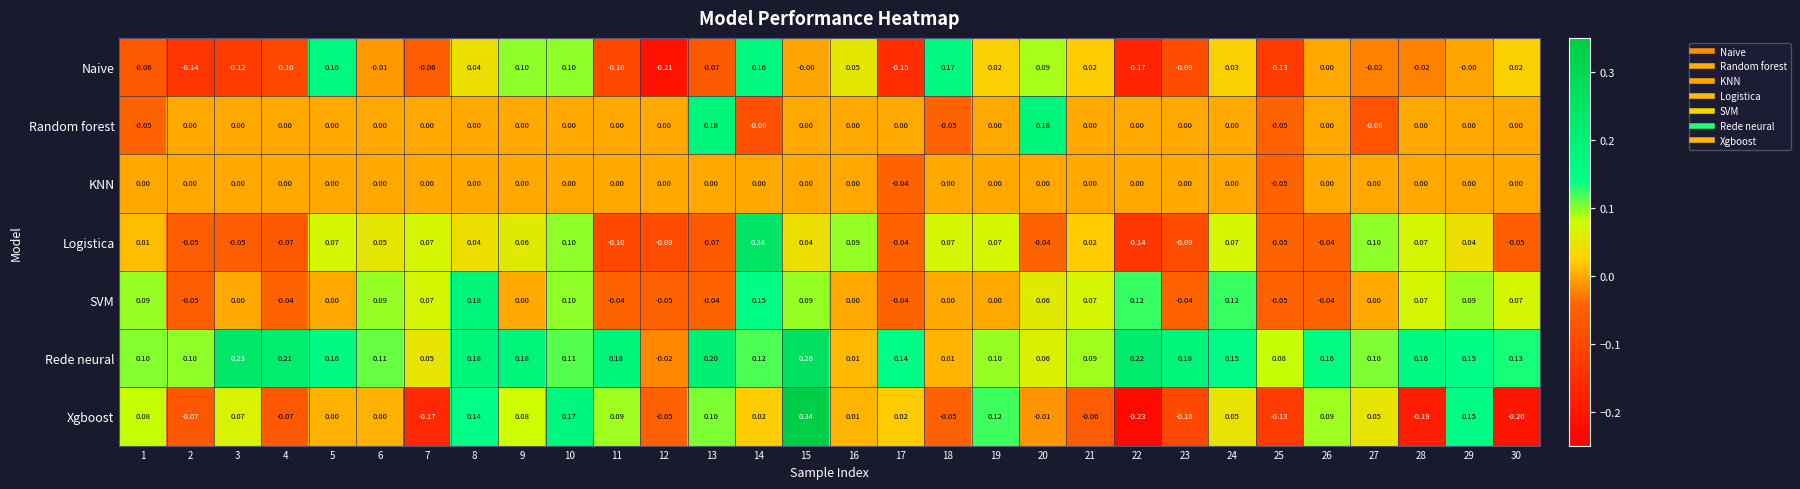

Which series has the largest total across all categories?

Rede neural